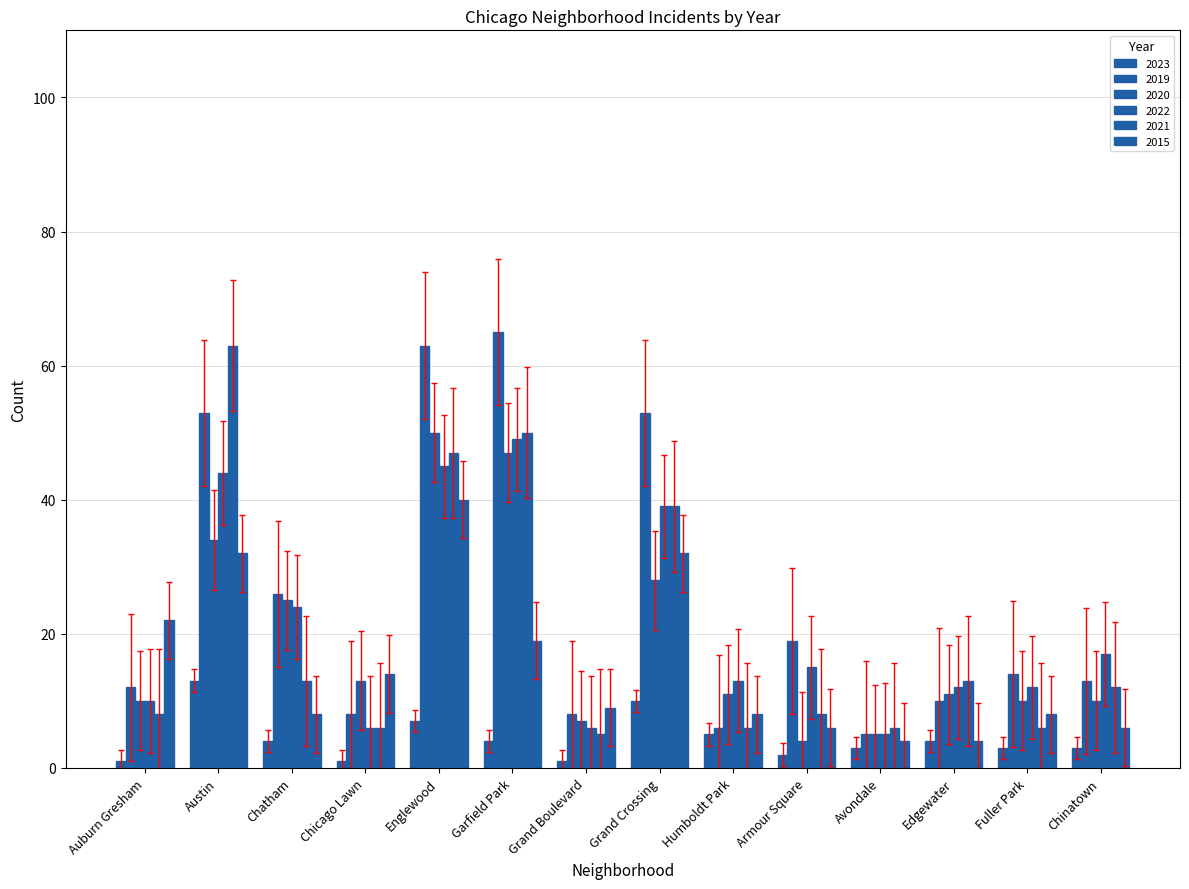

Count the number of data series in this chart.

6